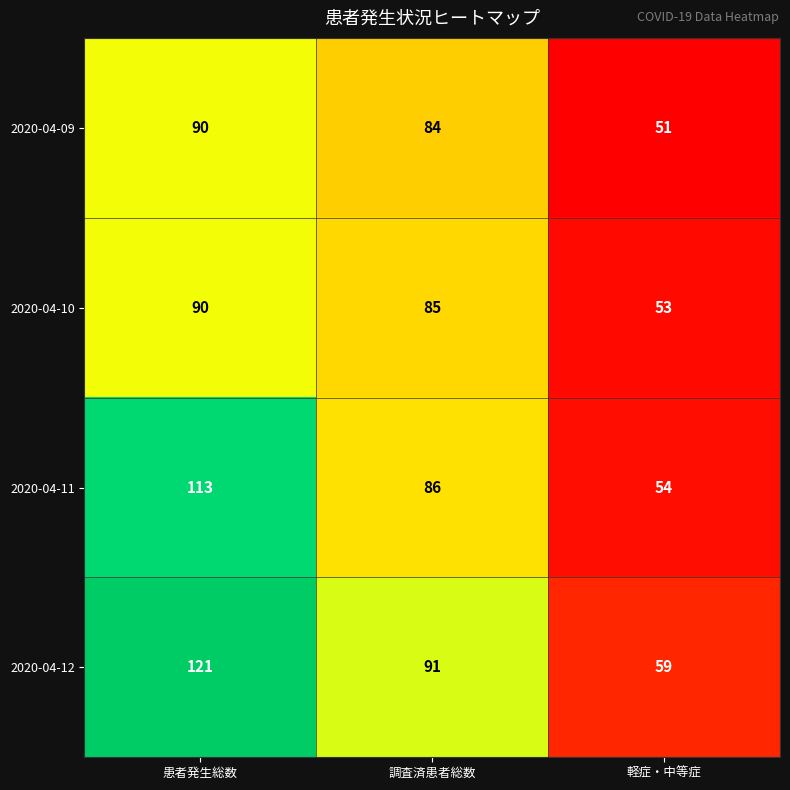

How many series are shown in this chart?

4